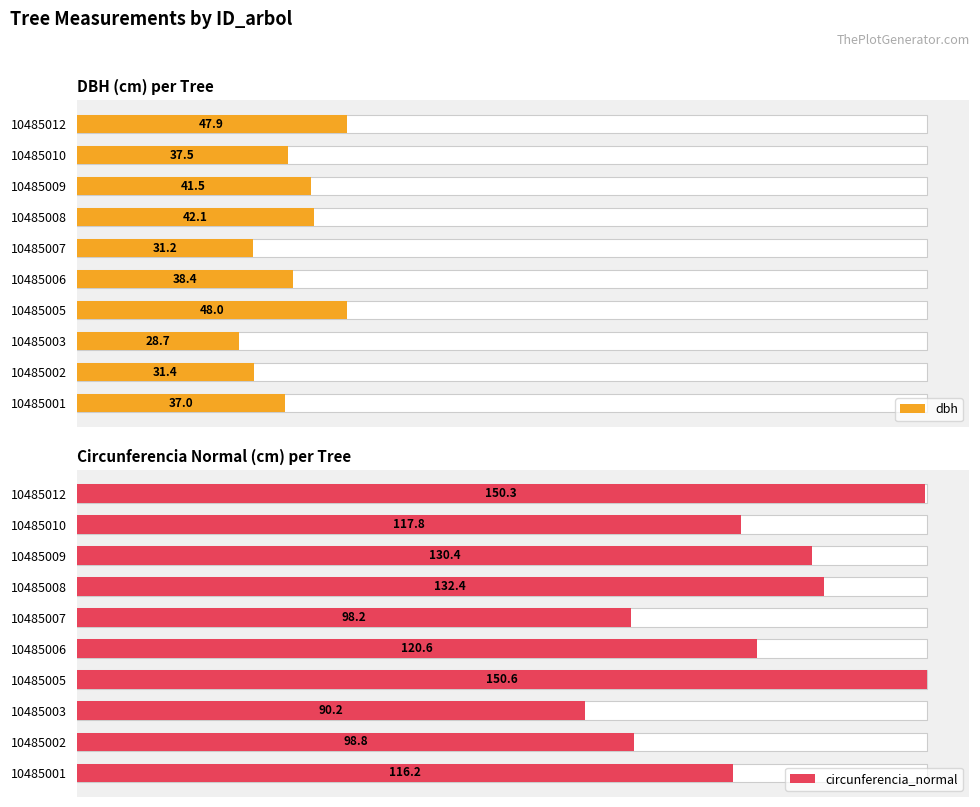

What is the sum of all circunferencia_normal values?

1205.6